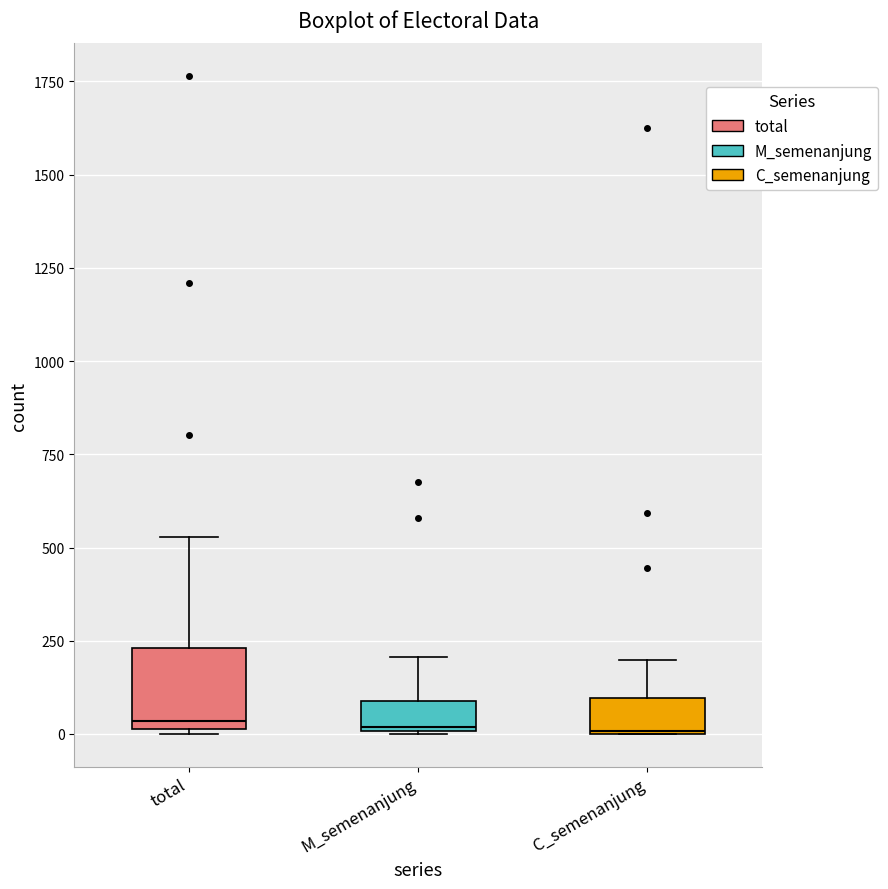

Comparing the boxes themselves (not the whiskers), which one is the tallest?

total